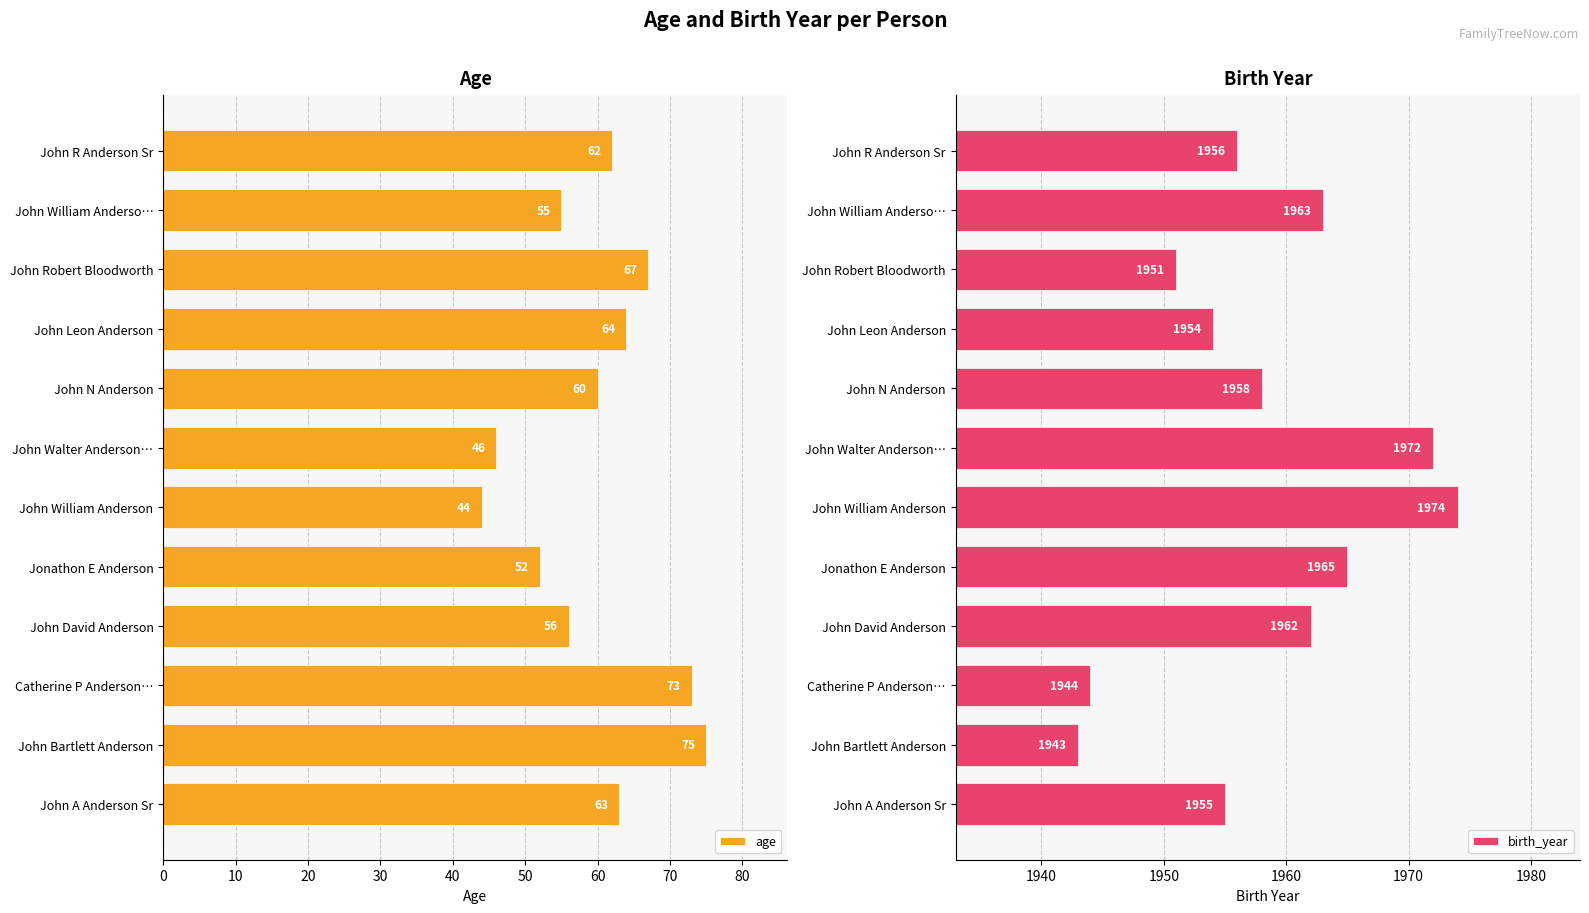

Is it true that age equals 114 at John Robert Bloodworth?

False